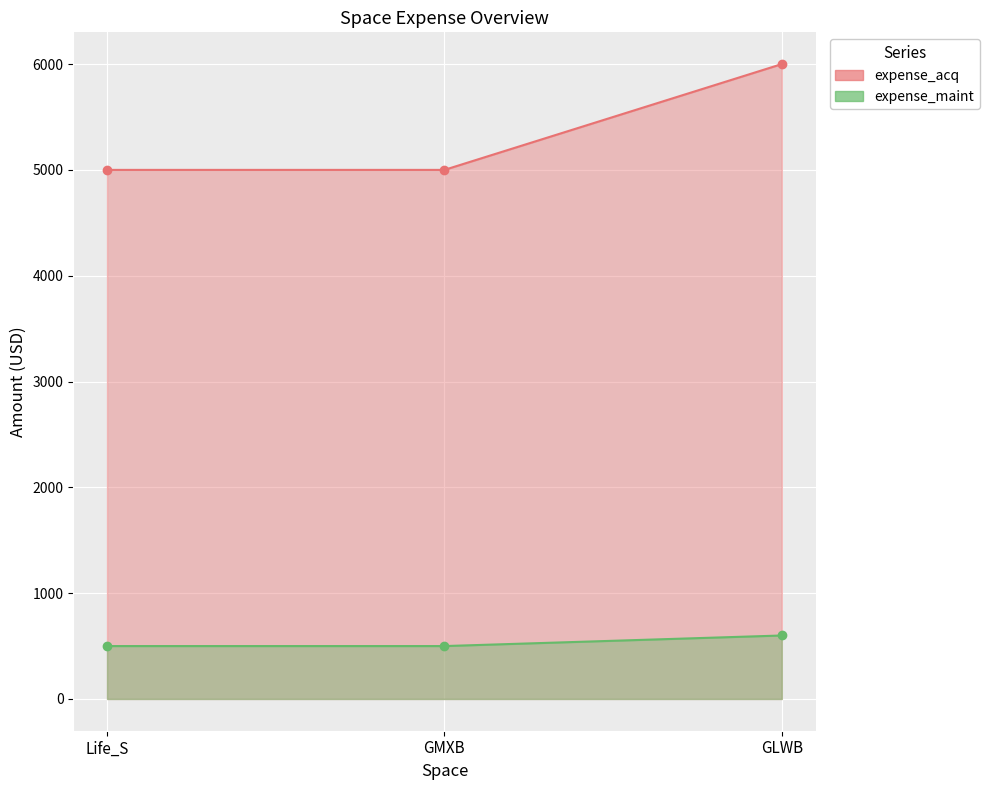

Rank the series by their maximum value, from highest to lowest.

expense_acq, expense_maint